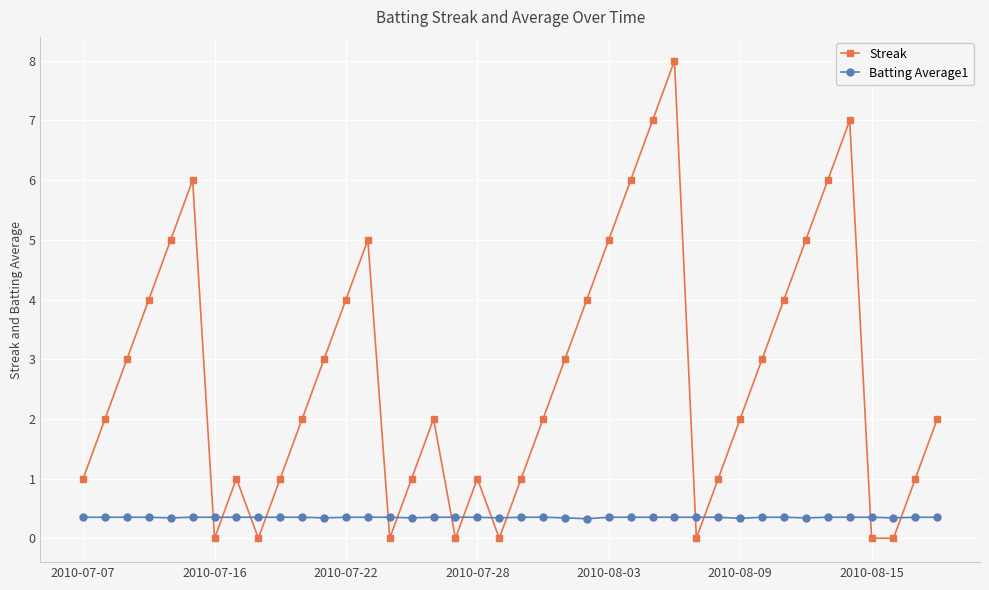

How many series are shown in this chart?

2